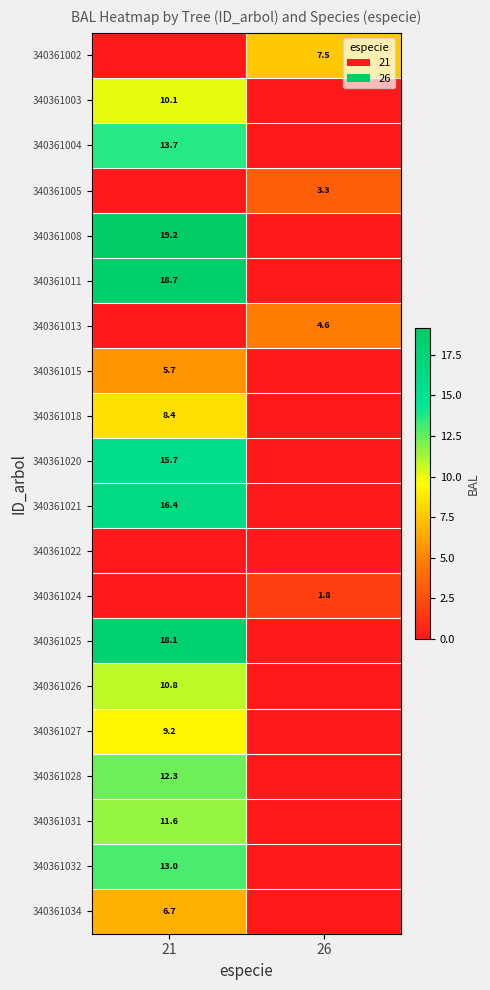

Is it true that 340361004 equals 19.8 at 21?

False